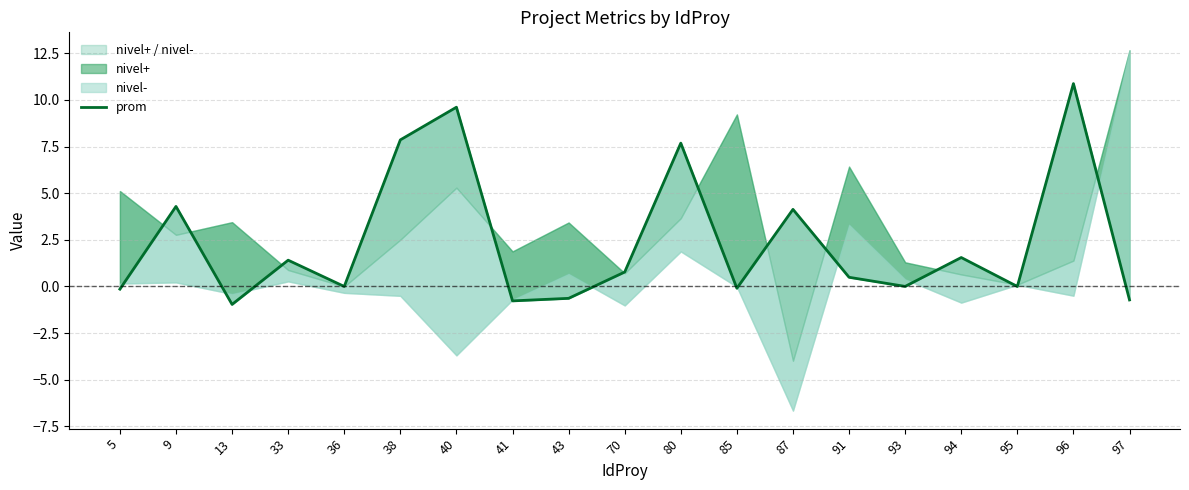

At which label does the data first exceed 0?

9